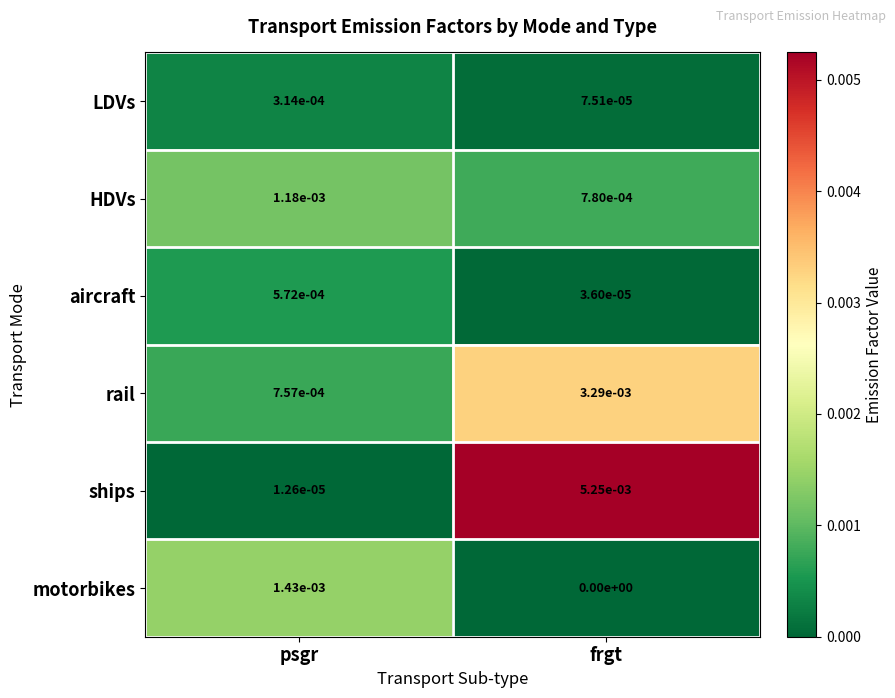

At which category is the sum across all series the highest?

frgt